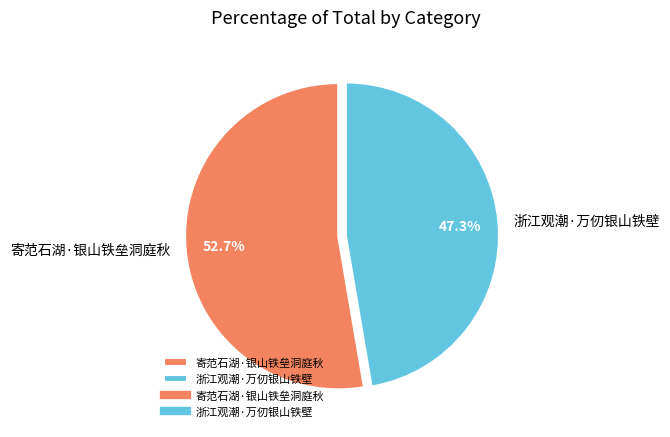

Rank the categories by value from highest to lowest.

寄范石湖·银山铁垒洞庭秋, 浙江观潮·万仞银山铁壁